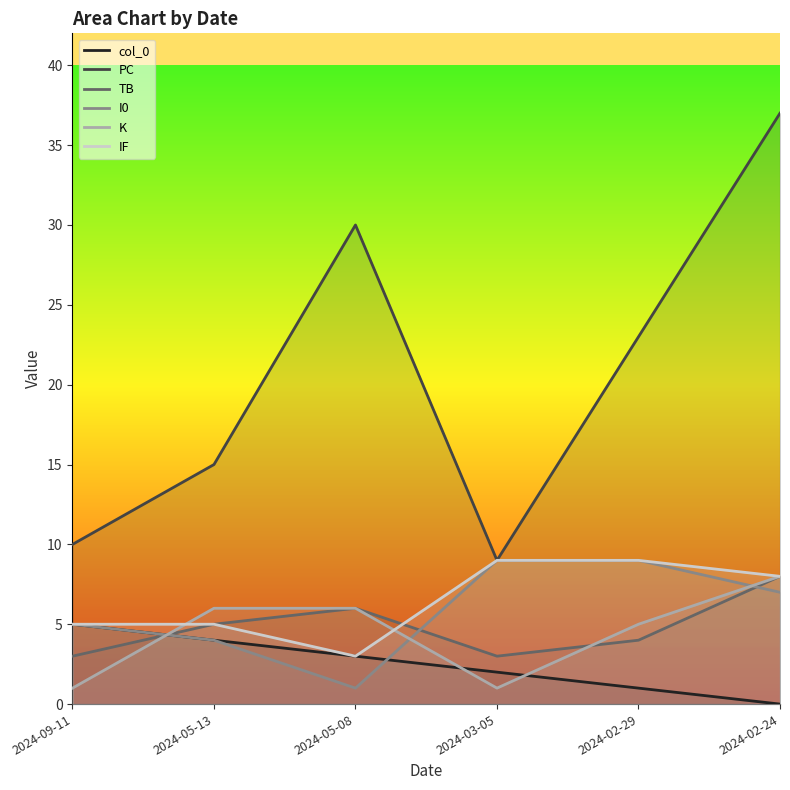

True or false: IF and PC intersect in this chart.

False